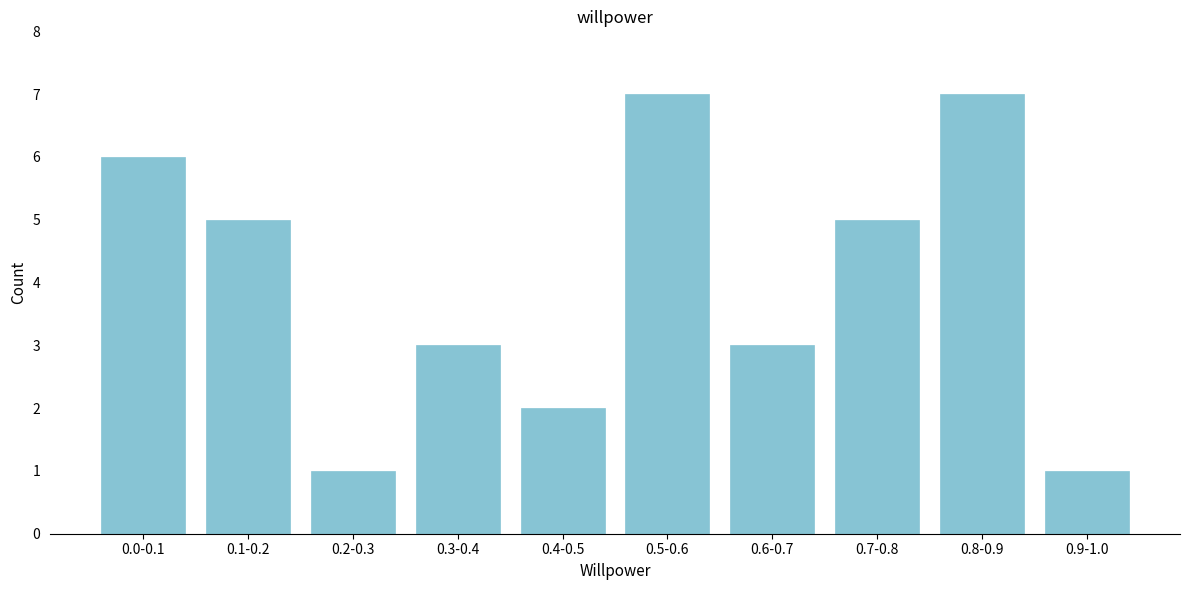

Reading left to right, list all the values displayed in this chart.

0.0-0.1=6	0.1-0.2=5	0.2-0.3=1	0.3-0.4=3	0.4-0.5=2	0.5-0.6=7	0.6-0.7=3	0.7-0.8=5	0.8-0.9=7	0.9-1.0=1